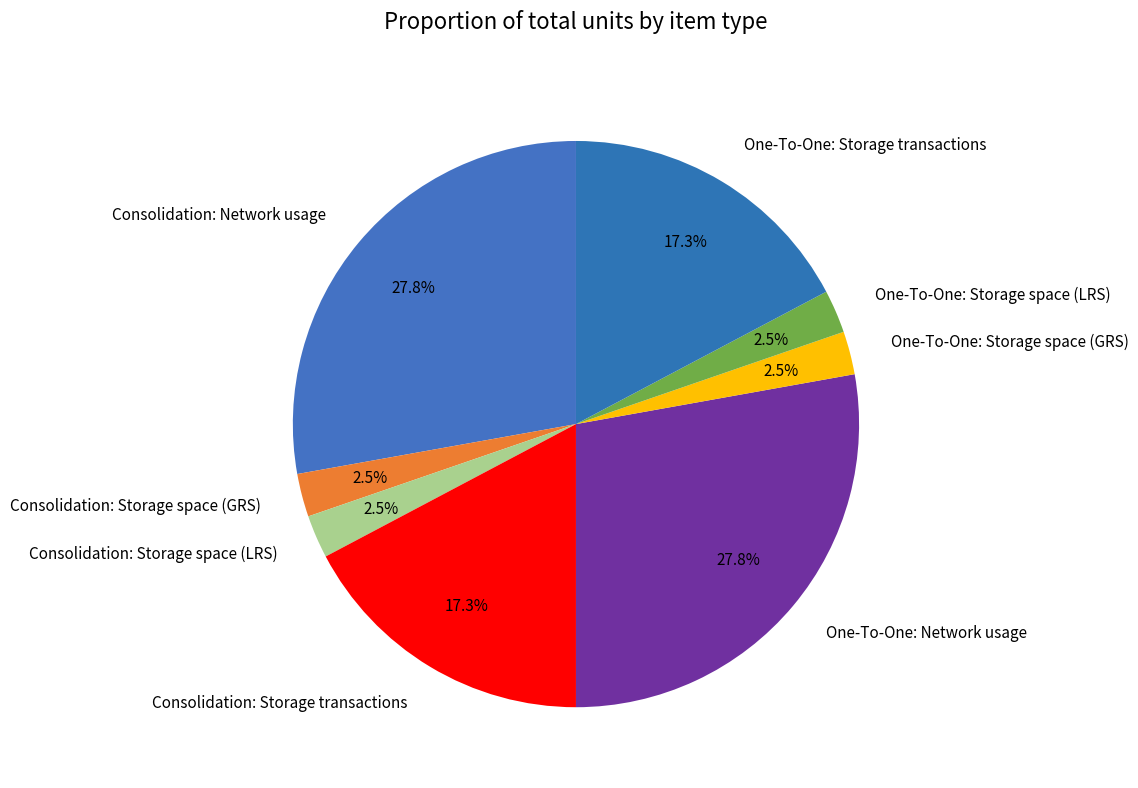

How many segments does this pie chart have?

8